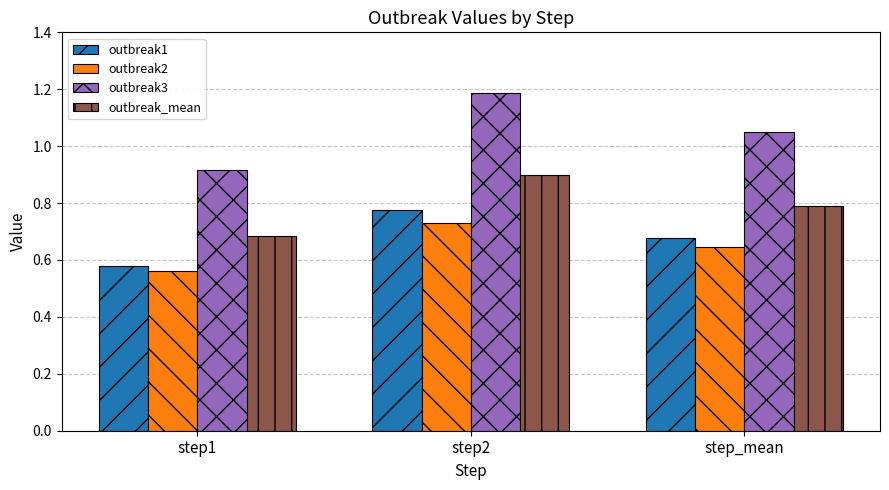

What is the maximum value shown in the chart?

1.2